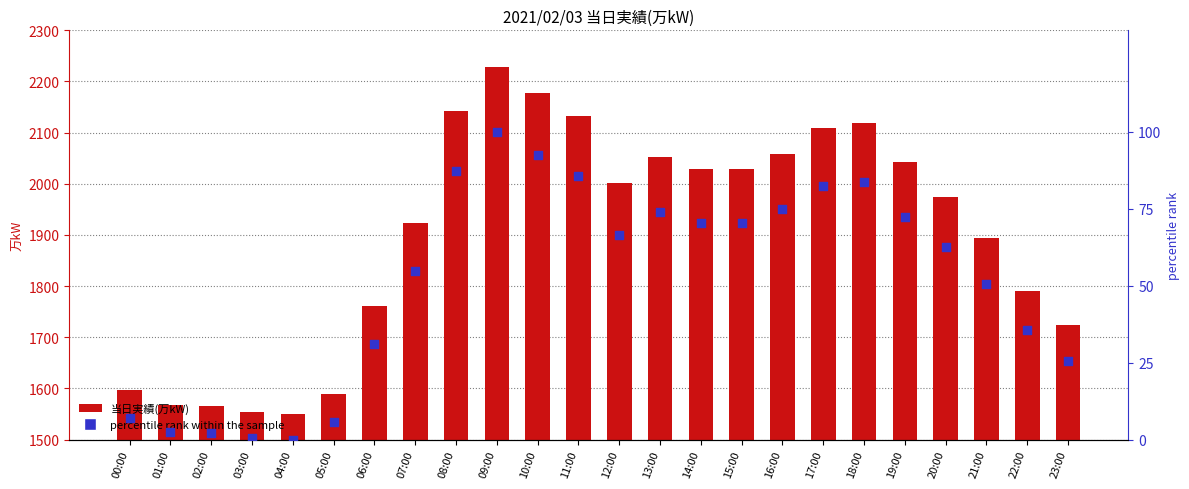

Which series contains the highest Y value?

当日実績(万kW)